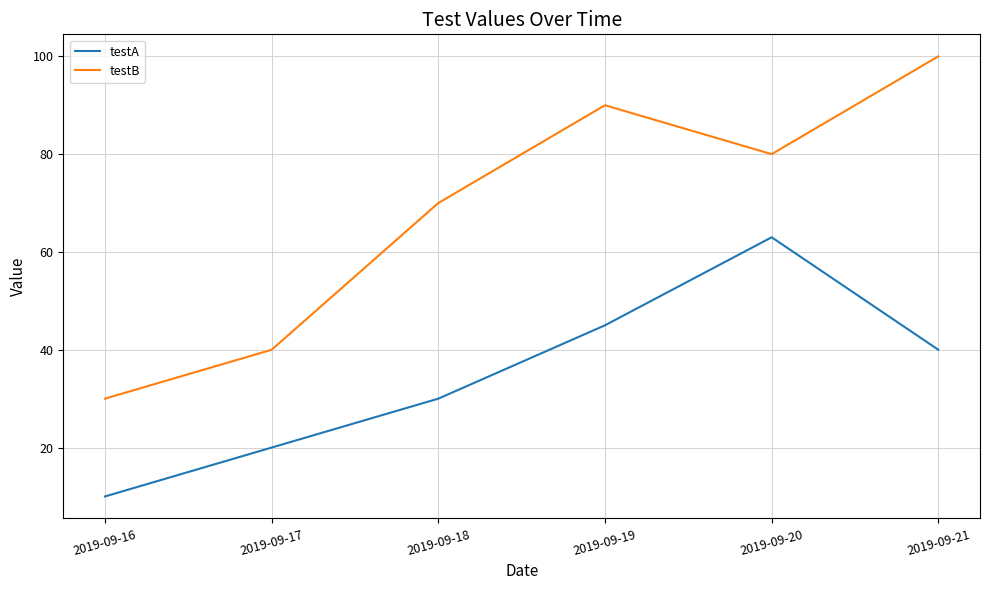

List the labels in order of testB value, smallest first.

2019-09-16, 2019-09-17, 2019-09-18, 2019-09-20, 2019-09-19, 2019-09-21